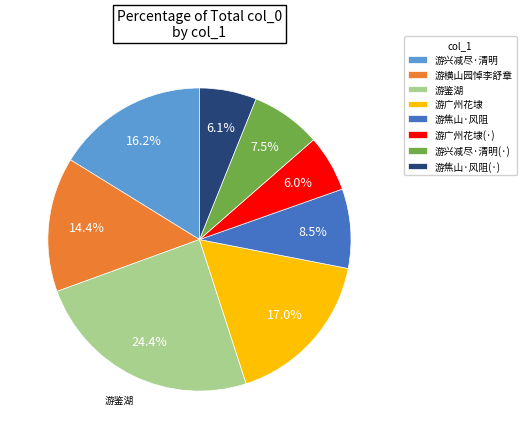

Which category has the biggest portion of the pie?

游鉴湖